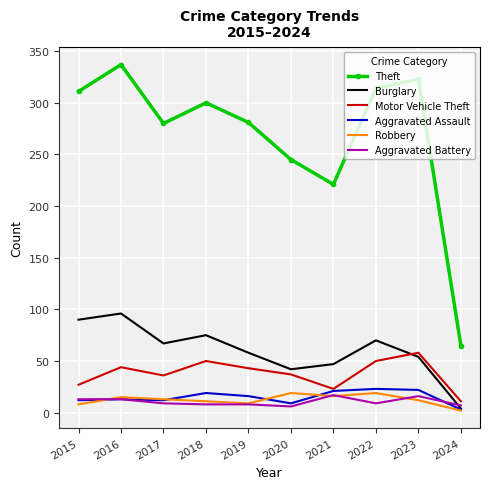

True or false: Burglary has a value of 108 at 2017.

False